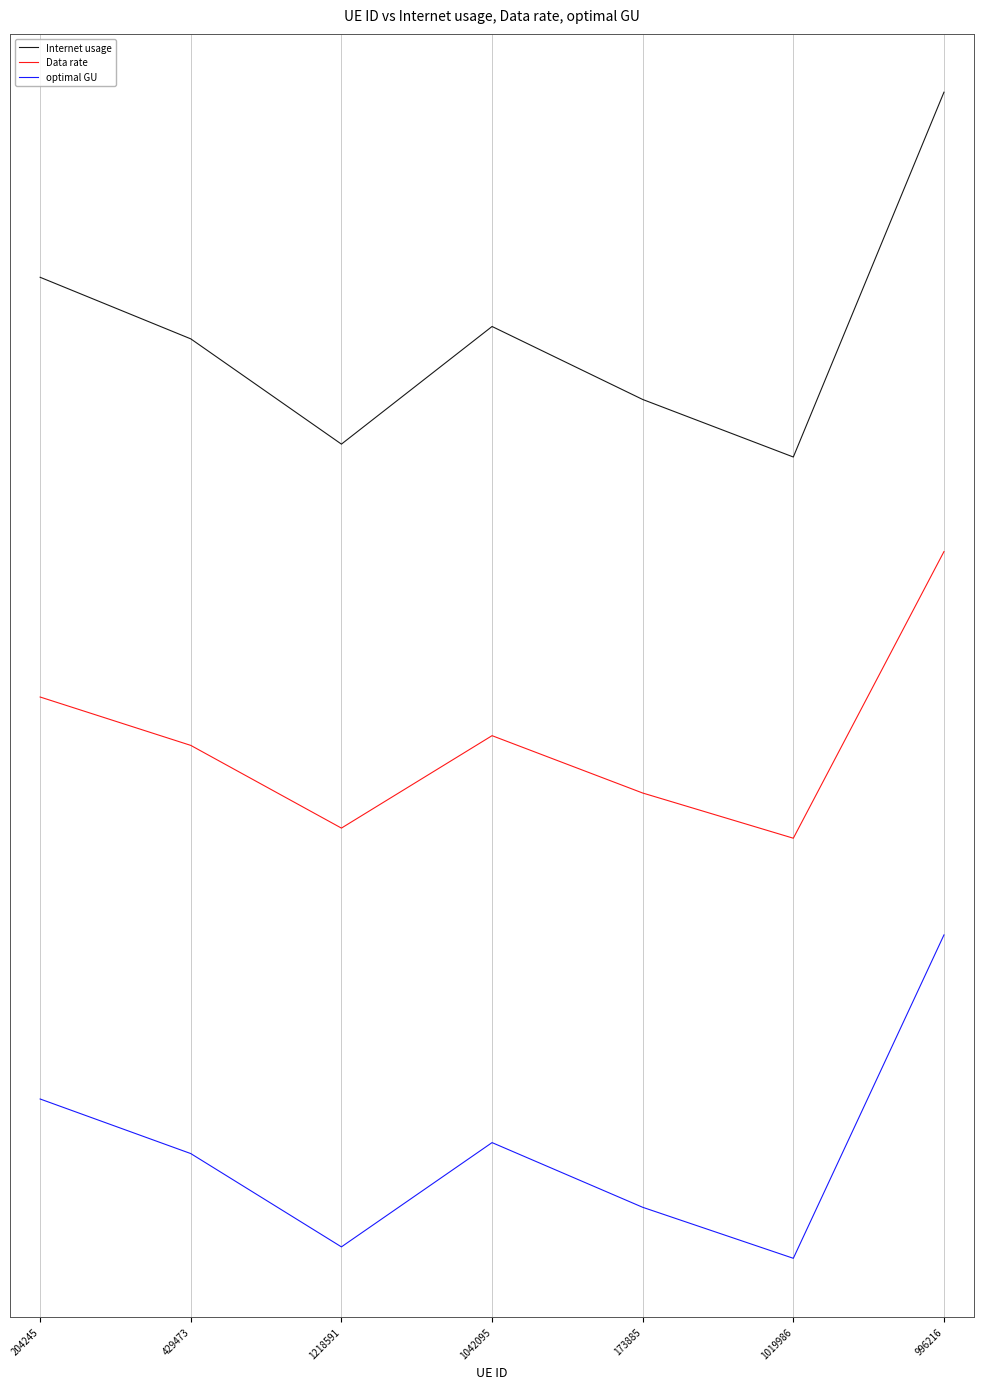

Which category has the highest value across all series?

996216